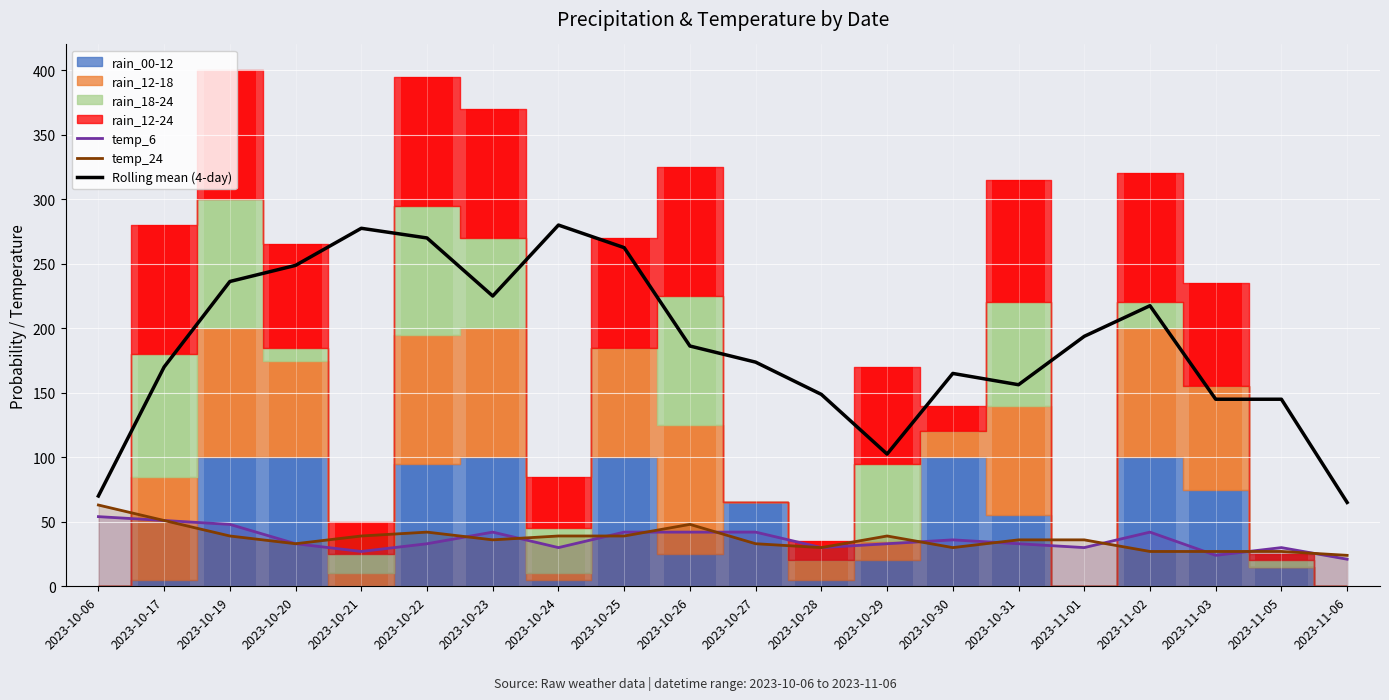

At how many categories does at least one series exceed 154?

14